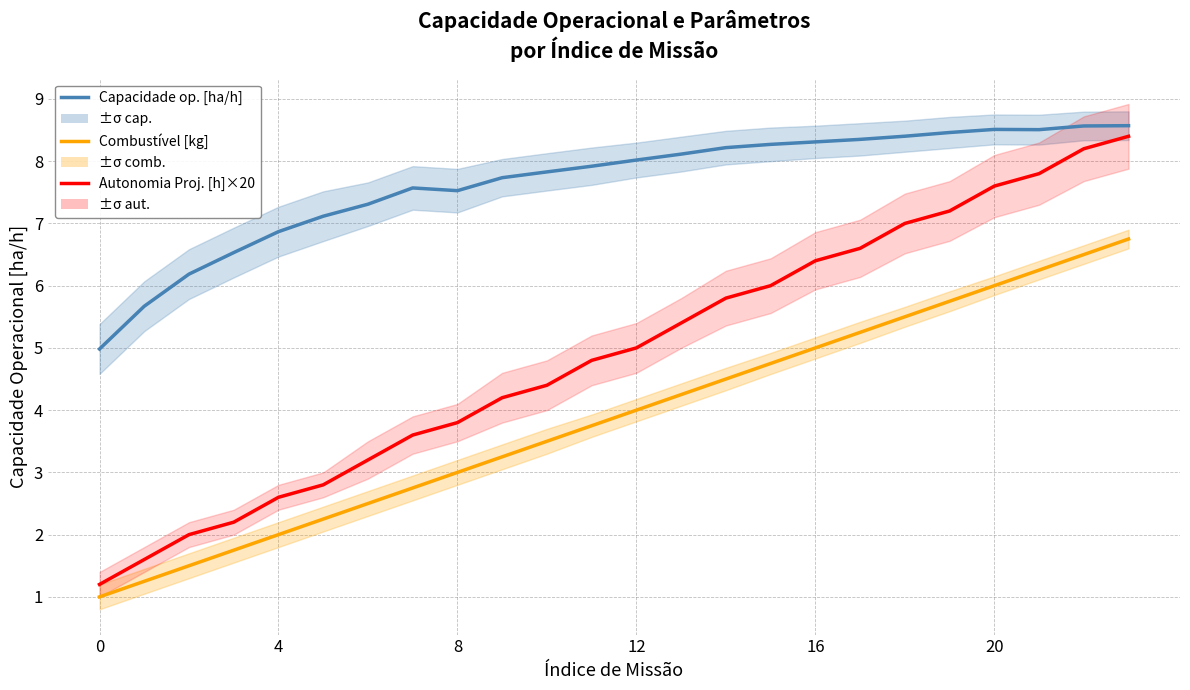

How many data points does each series have?

24